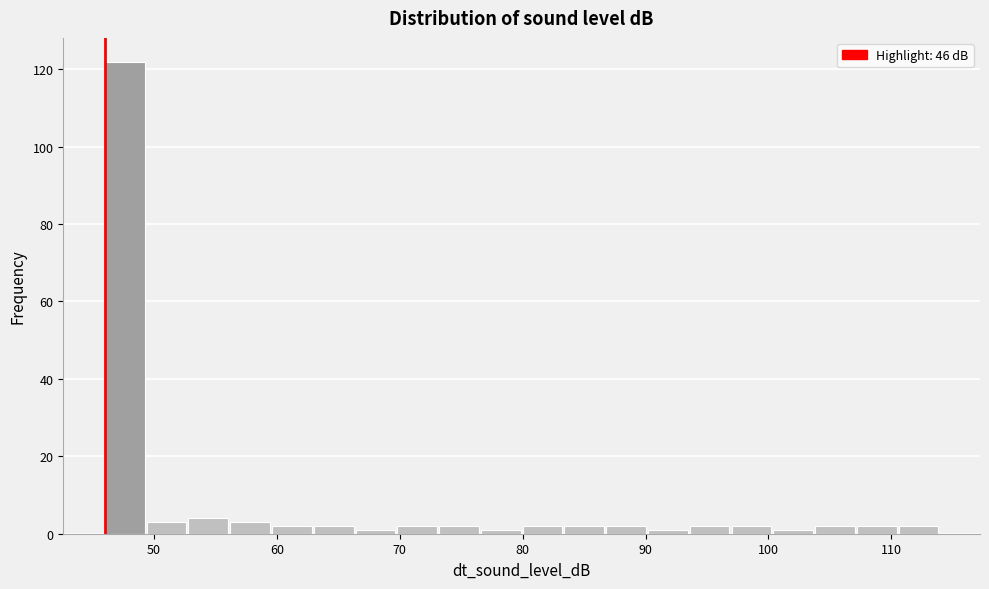

Around what value on the x-axis is the tallest bar? Give the approximate position of its centre, as read against the axis.

48